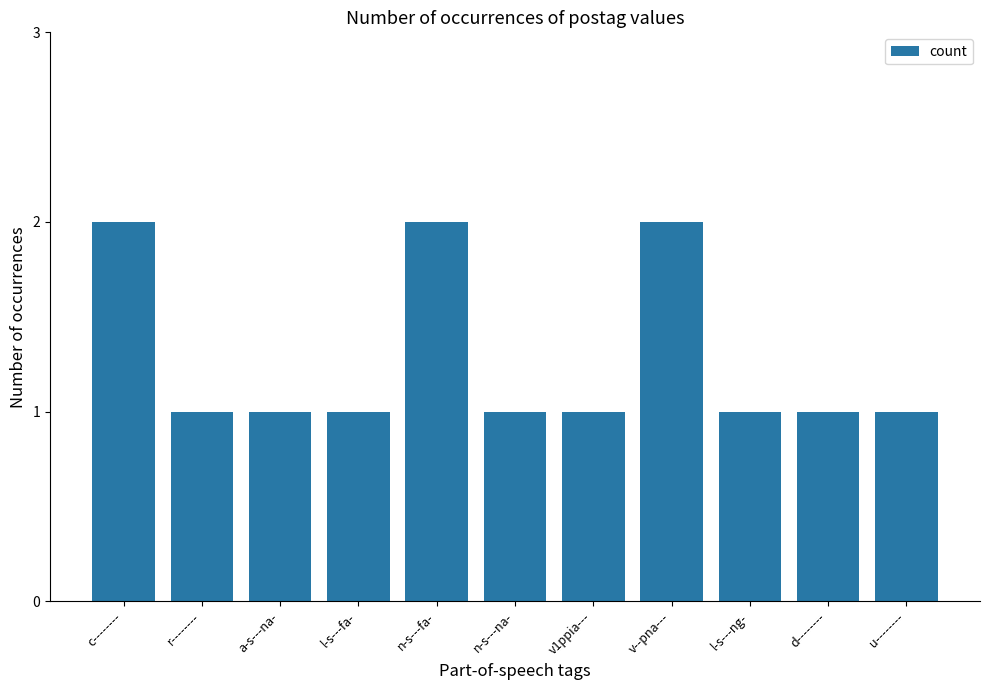

What is the label of the 7th bar from the right?

n-s---fa-